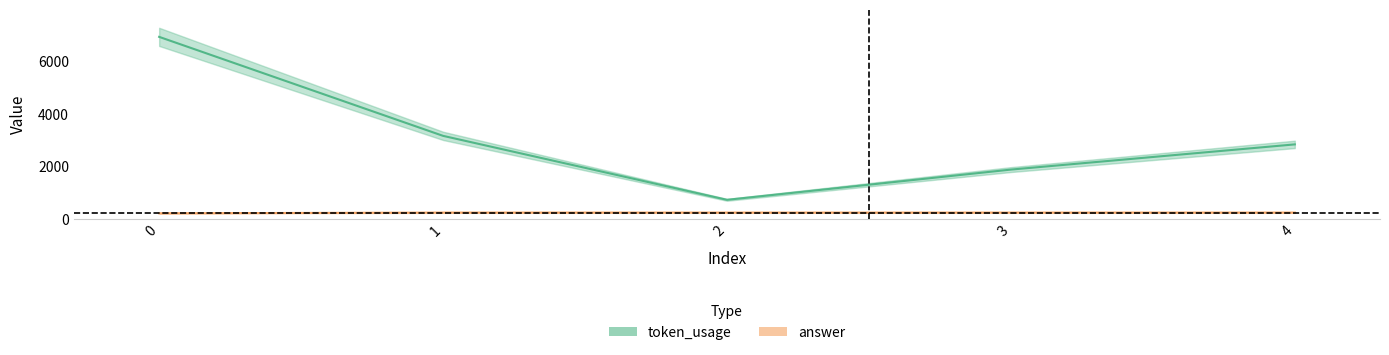

Reading left to right, list all the values displayed in this chart.

token_usage: 6930	3159	722	1874	2834
answer: 208	236	236	236	236